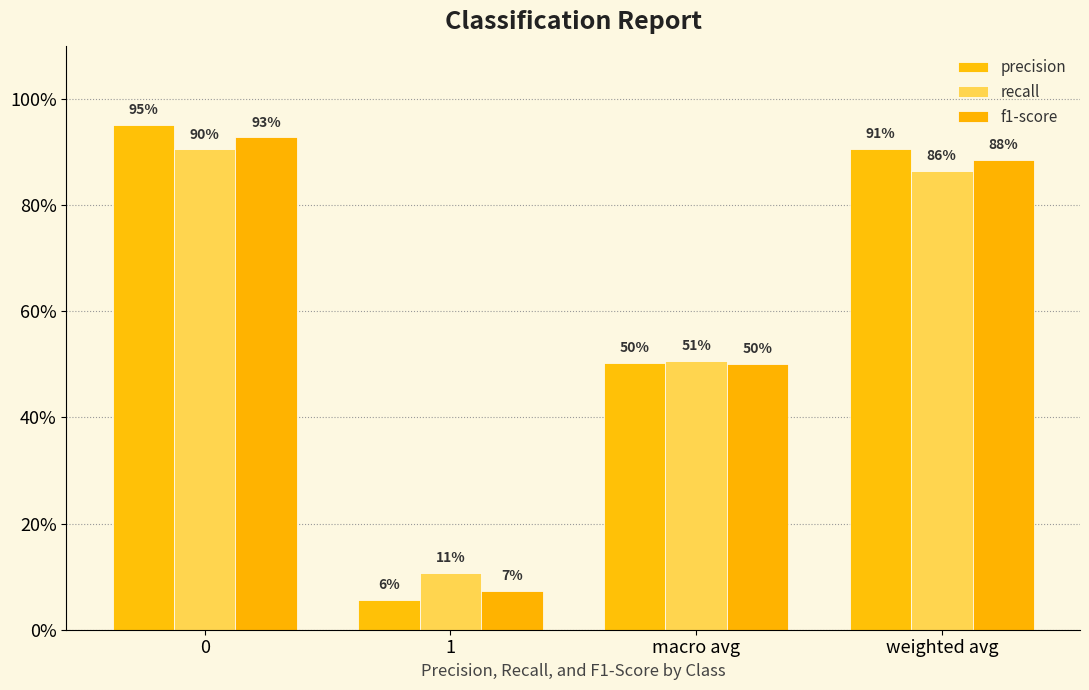

Does the chart contain stacked bars?

No